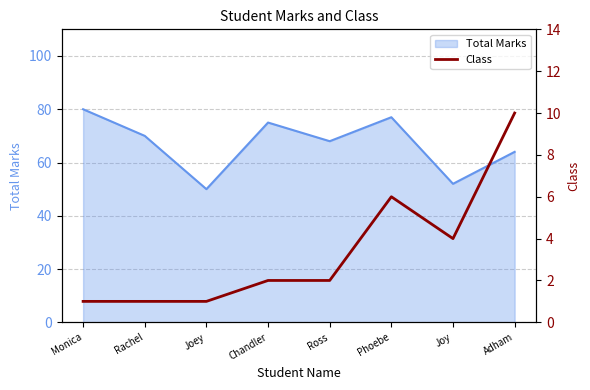

Is it true that the value at Monica is 1?

True